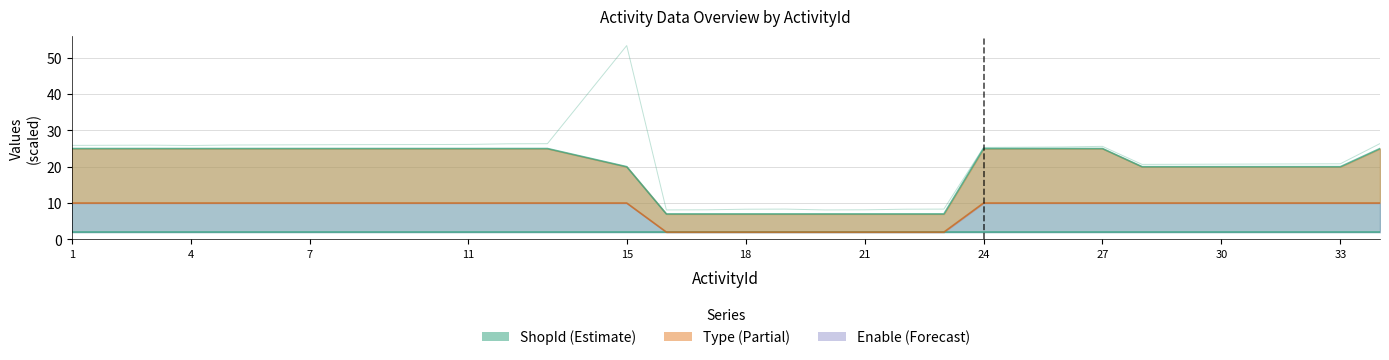

Reading left to right, what are all the values shown in this chart?

ShopId upper: 25.0	25.0	25.0	25.0	25.0	25.0	25.0	25.0	25.0	25.0	25.0	25.0	20.0	7.0	7.0	7.0	7.0	7.0	7.0	7.0	7.0	25.0	25.0	25.0	25.0	20.0	20.0	20.0	20.0	20.0	20.0	25.0
ActivityGroupId base: 2.0	2.0	2.0	2.0	2.0	2.0	2.0	2.0	2.0	2.0	2.0	2.0	2.0	2.0	2.0	2.0	2.0	2.0	2.0	2.0	2.0	2.0	2.0	2.0	2.0	2.0	2.0	2.0	2.0	2.0	2.0	2.0
Type lower: 10.0	10.0	10.0	10.0	10.0	10.0	10.0	10.0	10.0	10.0	10.0	10.0	10.0	2.0	2.0	2.0	2.0	2.0	2.0	2.0	2.0	10.0	10.0	10.0	10.0	10.0	10.0	10.0	10.0	10.0	10.0	10.0
ShopId top: 25.9	25.9	25.9	25.8	26.0	26.0	26.0	26.1	26.1	26.1	26.3	26.3	53.3	8.1	8.1	8.3	8.3	8.1	8.1	8.3	8.3	25.3	25.4	25.4	25.6	20.6	20.7	20.7	20.7	20.8	20.8	26.4